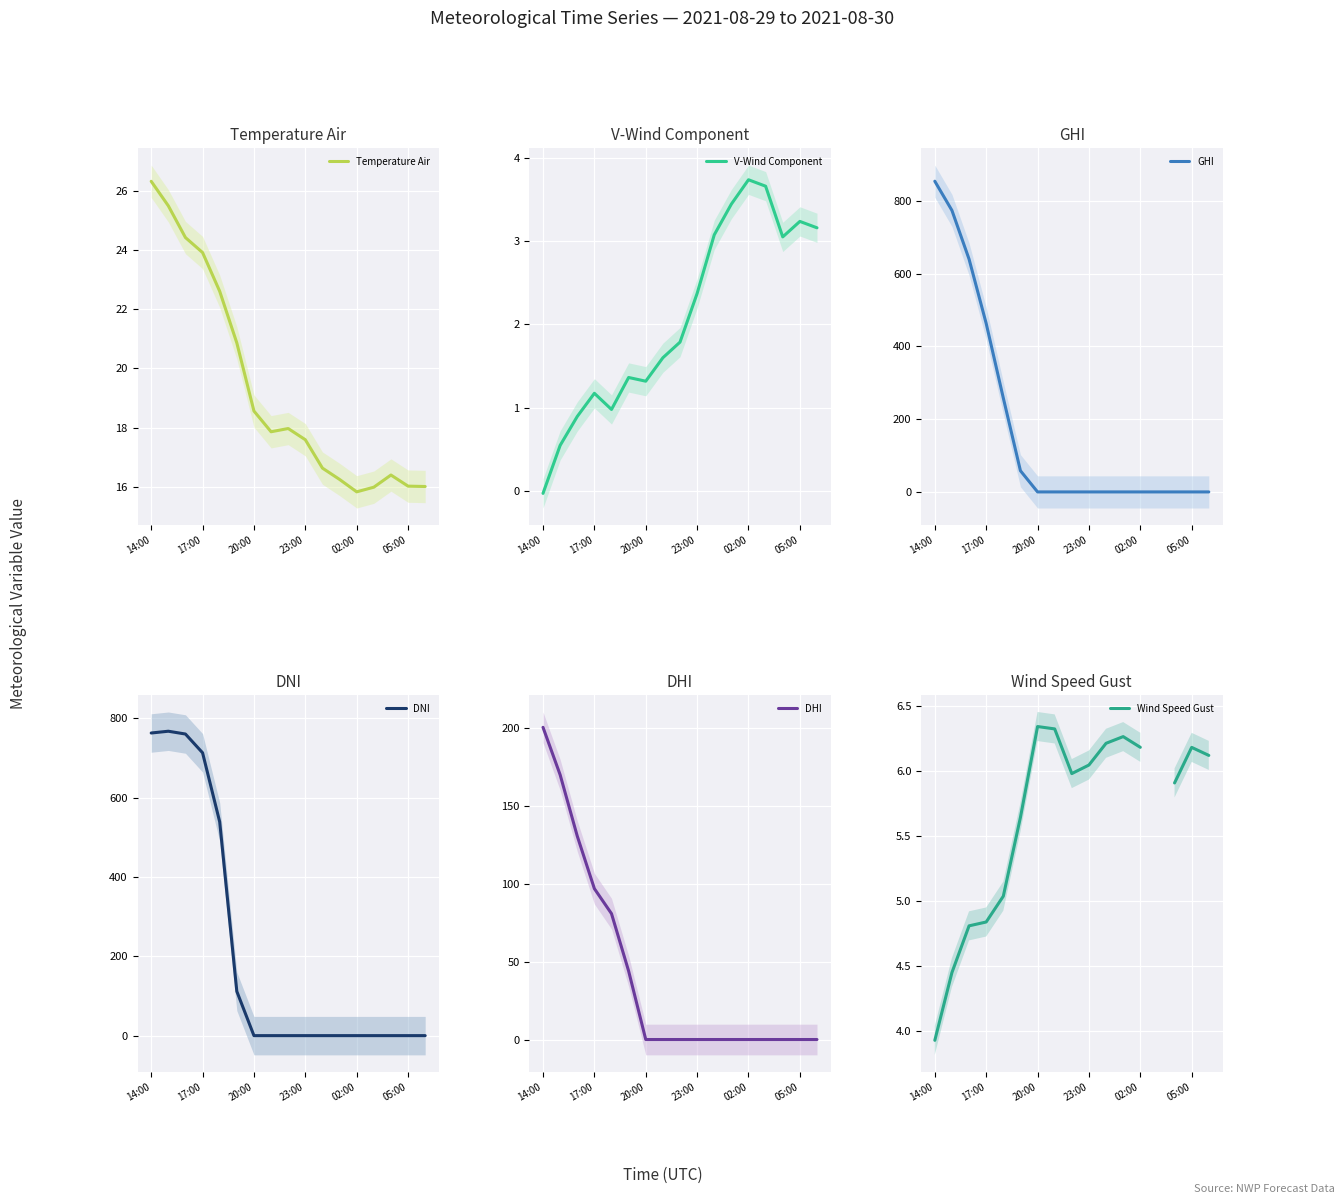

At which label is GHI closest to 427?

17:00